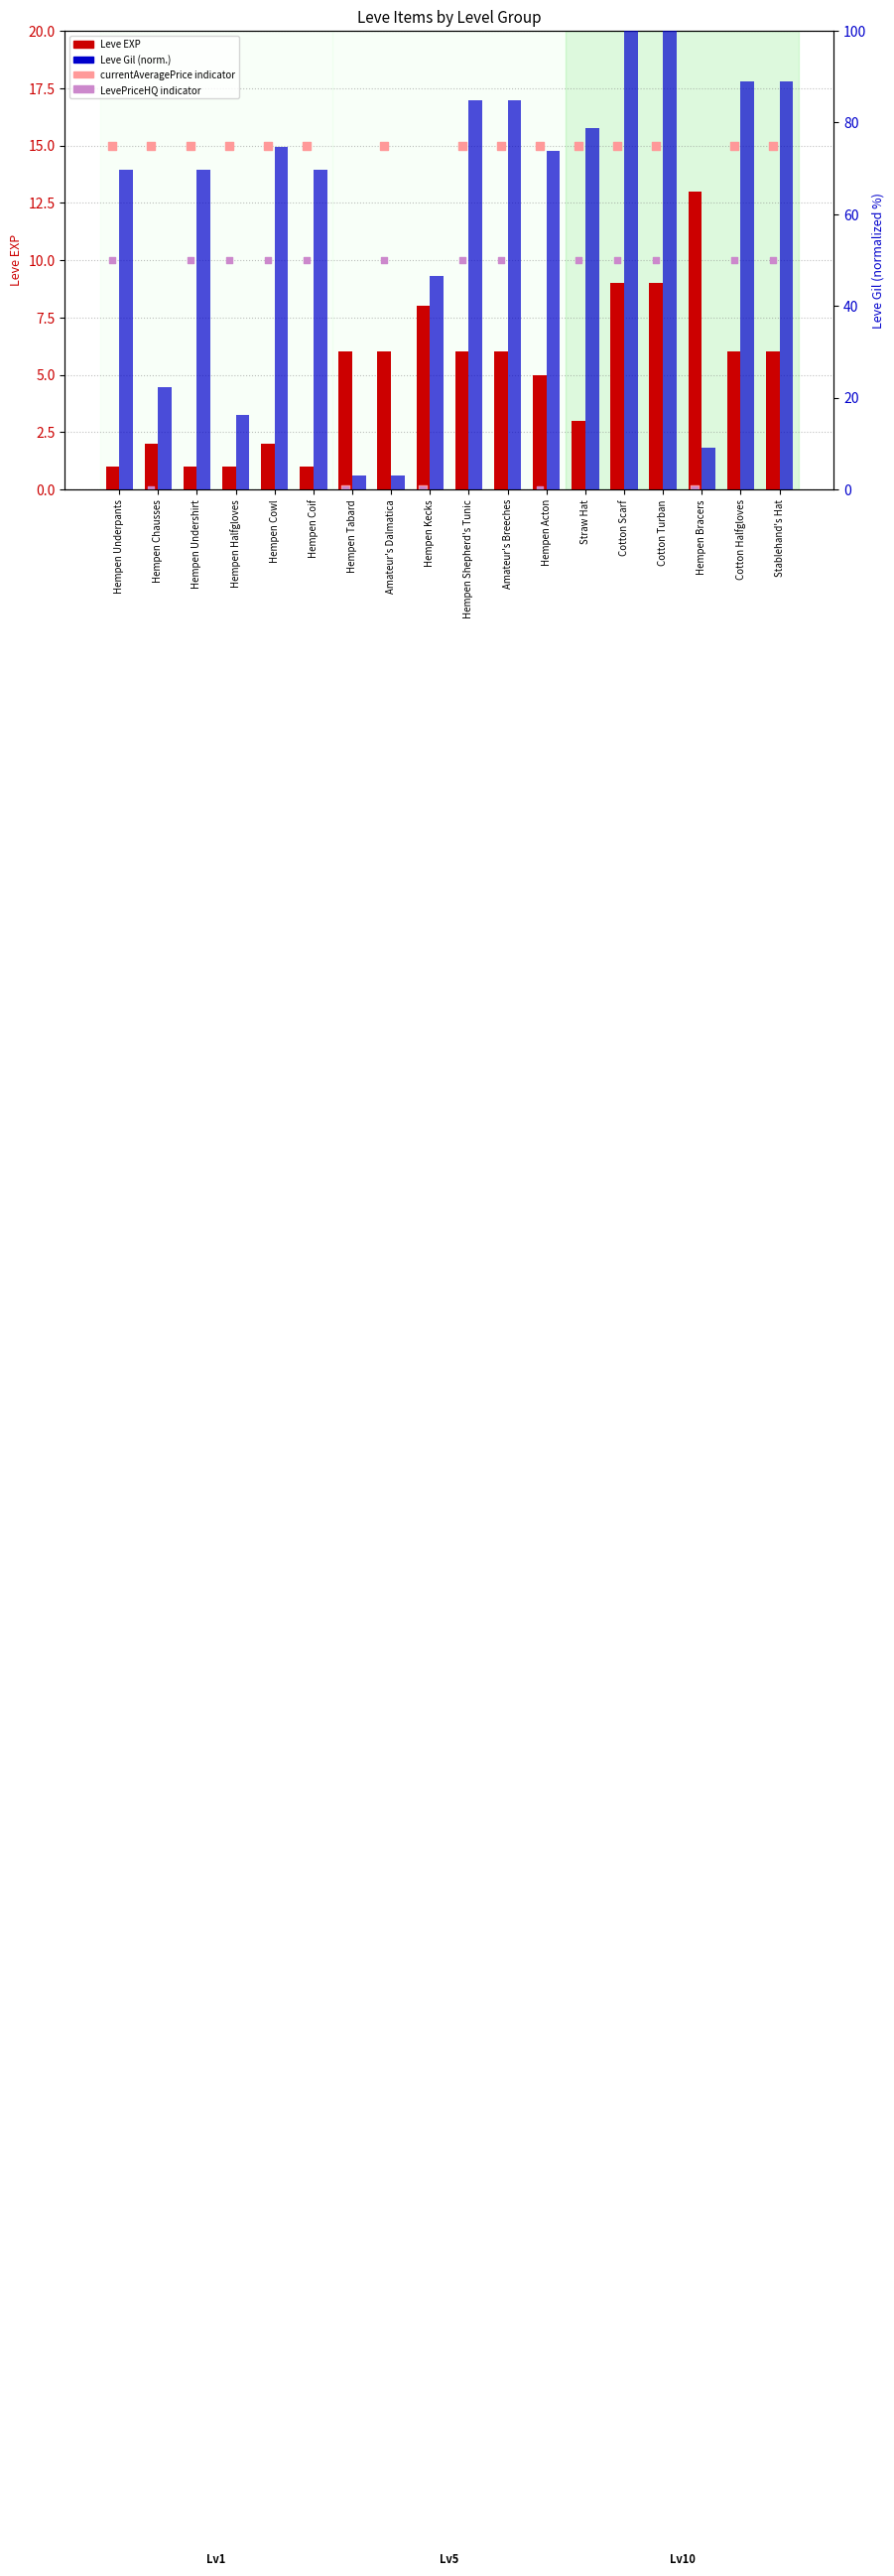

Is the value of LevePriceHQ (>0 indicator) at Hempen Cowl greater than the value of currentAveragePrice (>0 indicator) at Hempen Acton?

No